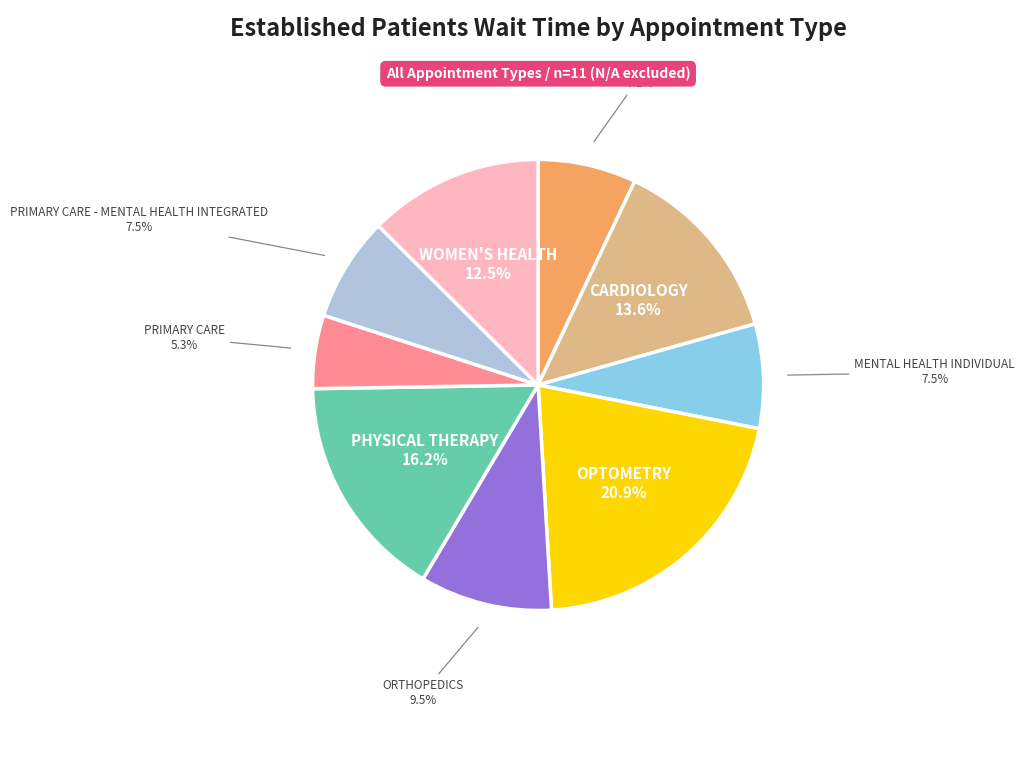

Is there any slice that represents more than half of the pie?

No